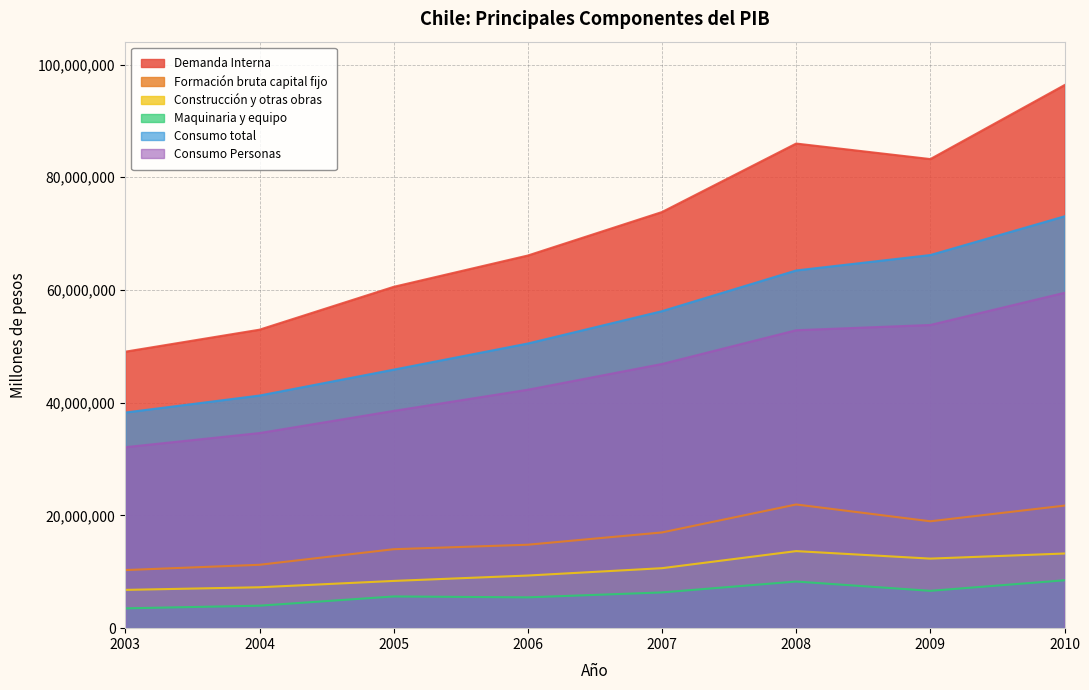

True or false: Consumo Personas and Maquinaria y equipo cross at least once.

False